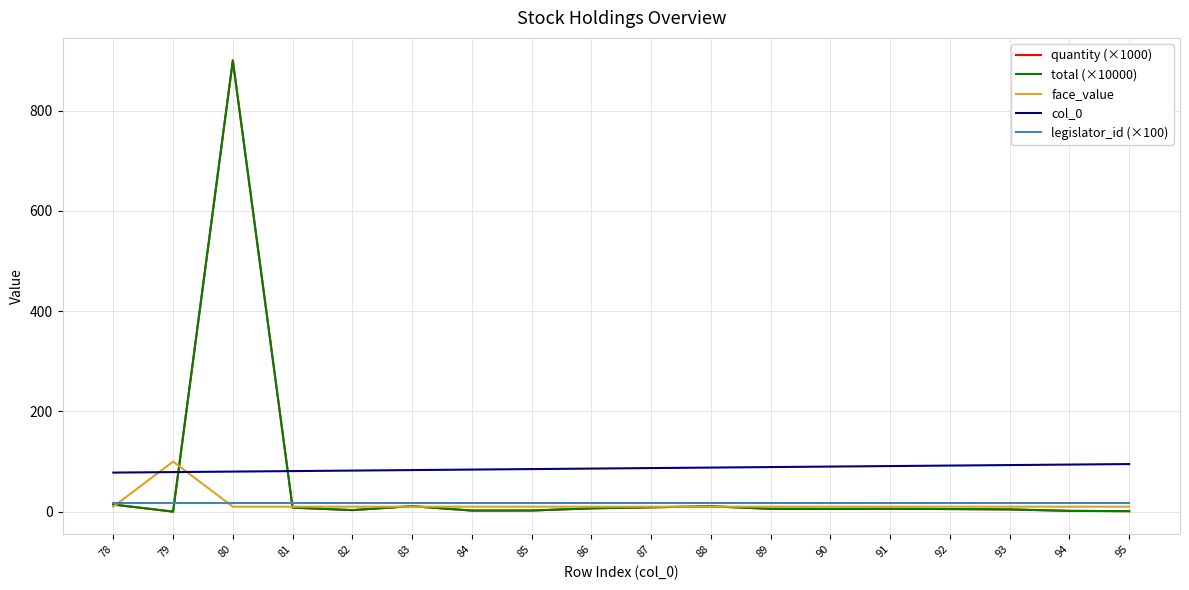

Which series has the largest range (max minus min)?

quantity (×1000)